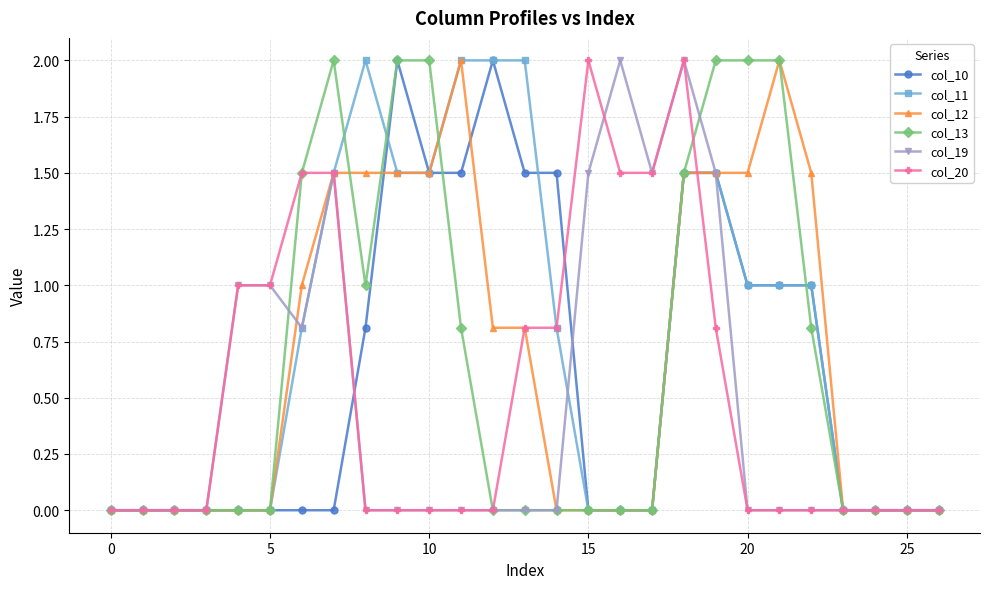

What is the sum of all col_20 values?

14.4